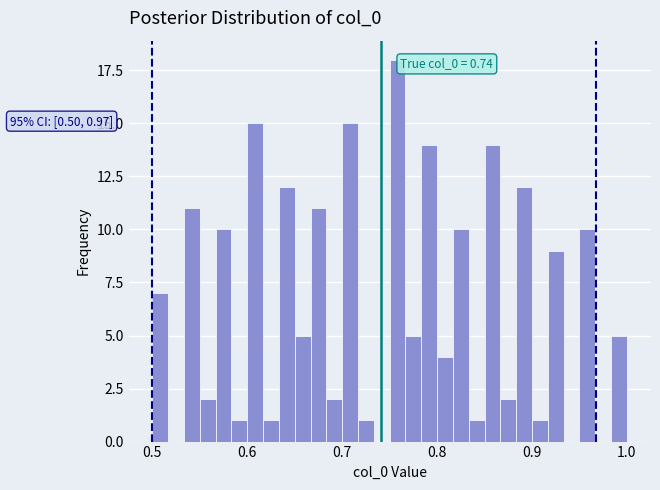

Read against the x-axis, roughly where is the centre of the tallest bar?

0.76